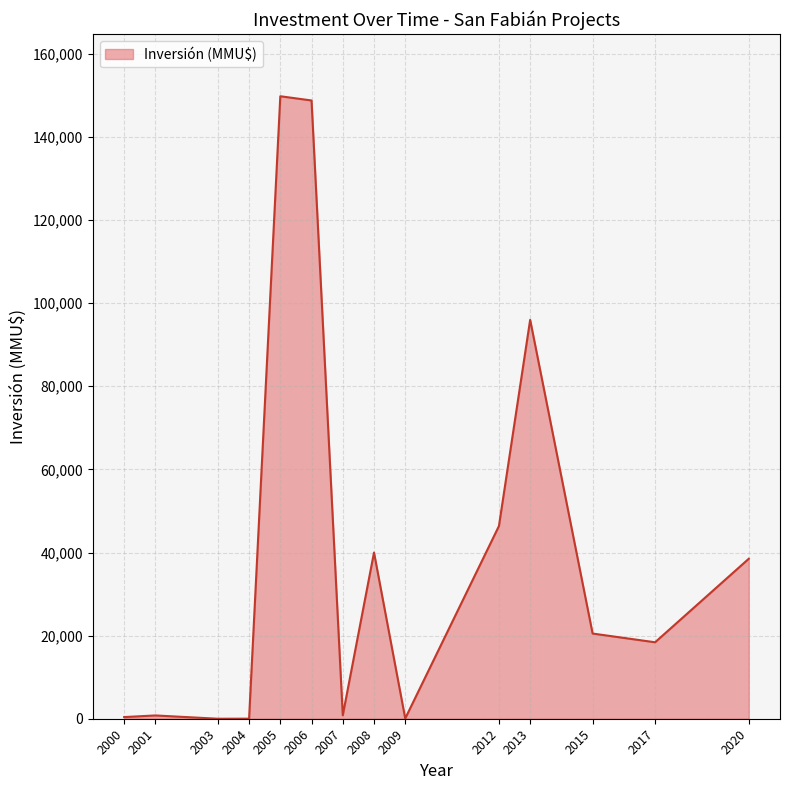

What is the difference between the maximum and minimum values?

149800